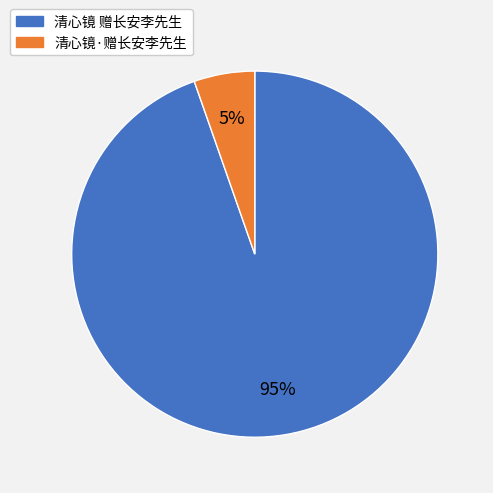

Count the number of slices in the pie.

2